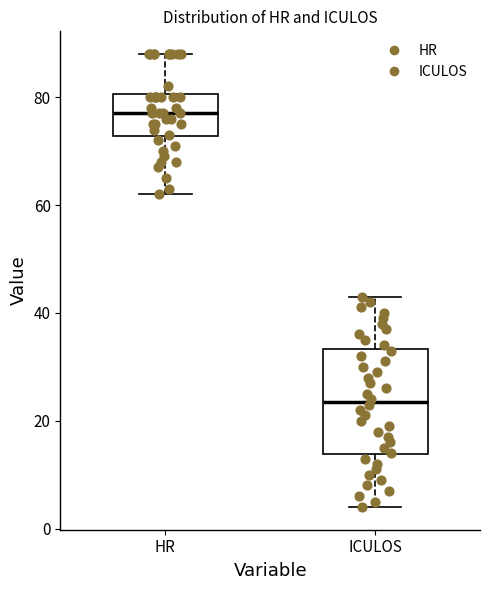

Reading left to right, read every box against the y-axis: the position of its median line, the range the box covers, and the ends of its whiskers. The values are not printed on the chart, so give them approximately, as read against the axis.

HR: median 78, box 72 to 80, whiskers 62 to 88
ICULOS: median 24, box 14 to 34, whiskers 4 to 44